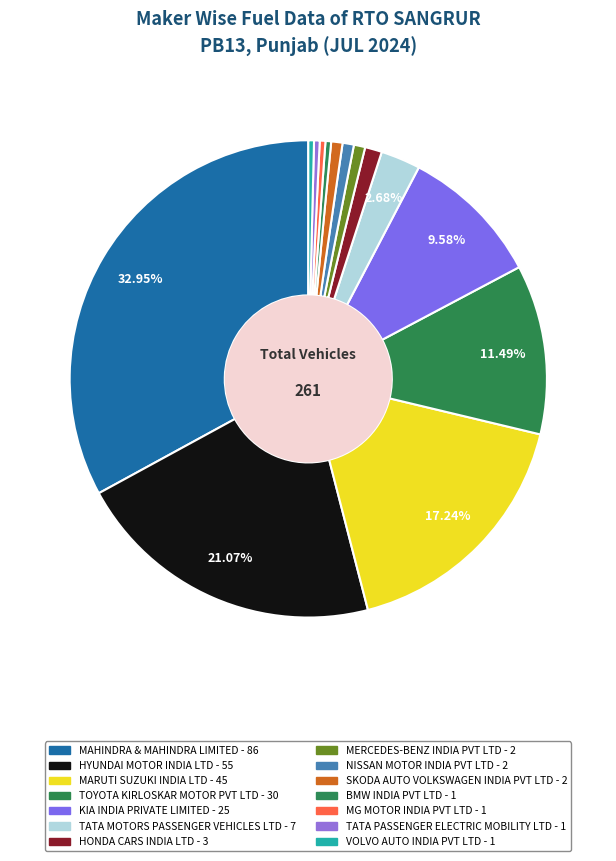

How many slices are in this pie chart?

14